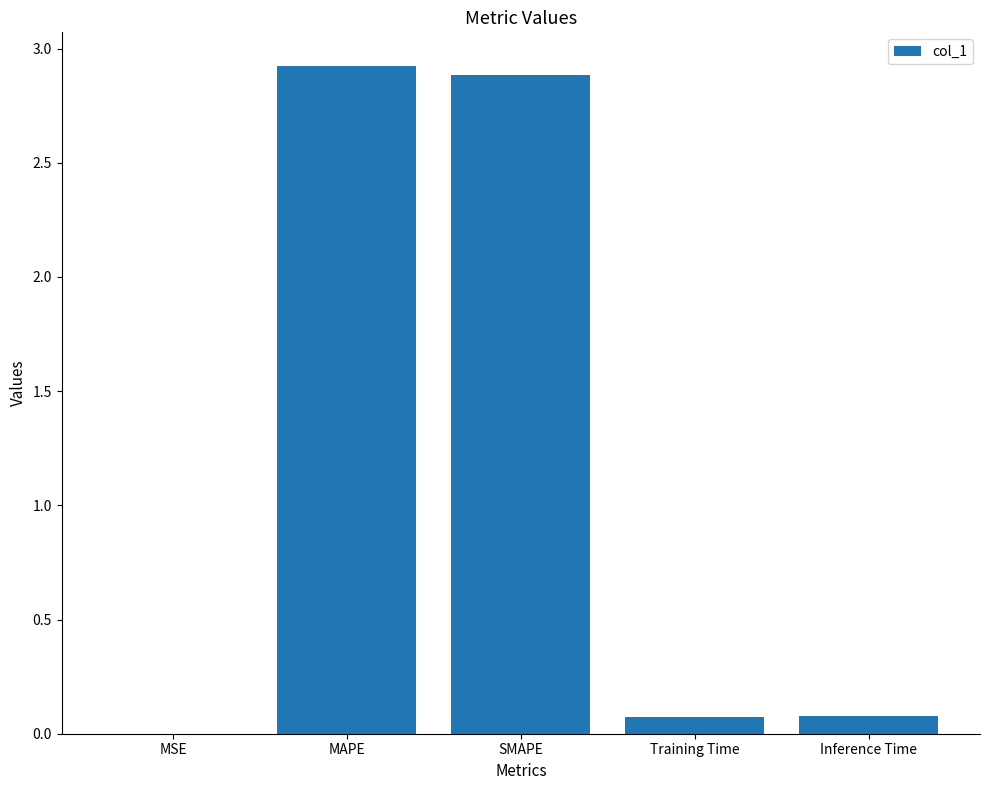

The value at MSE is 0.0. True or false?

True